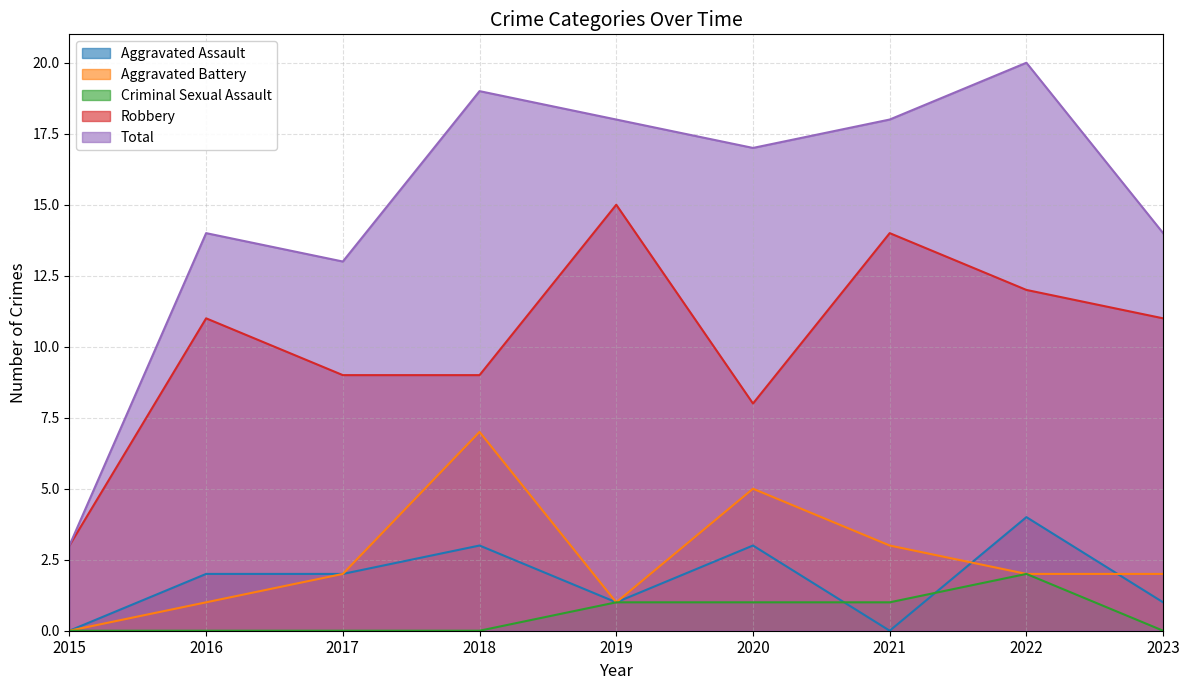

What are all the series names shown in the legend?

Aggravated Assault, Aggravated Battery, Criminal Sexual Assault, Robbery, Total